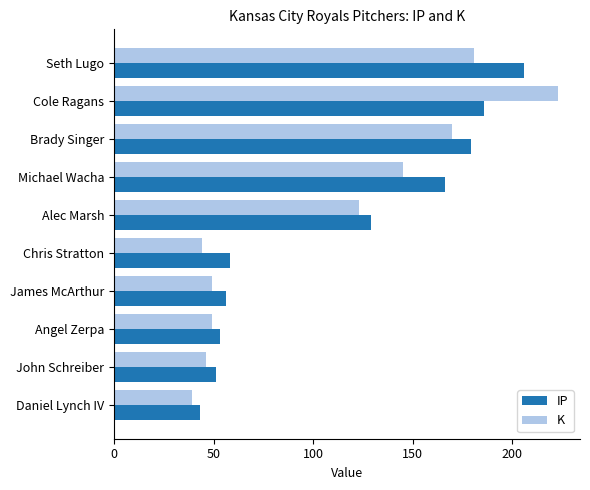

Count the number of categories in the chart.

10